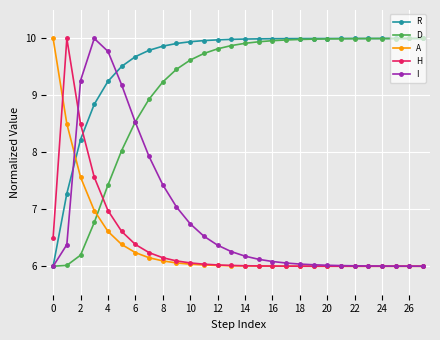

Which series has the largest total across all categories?

R